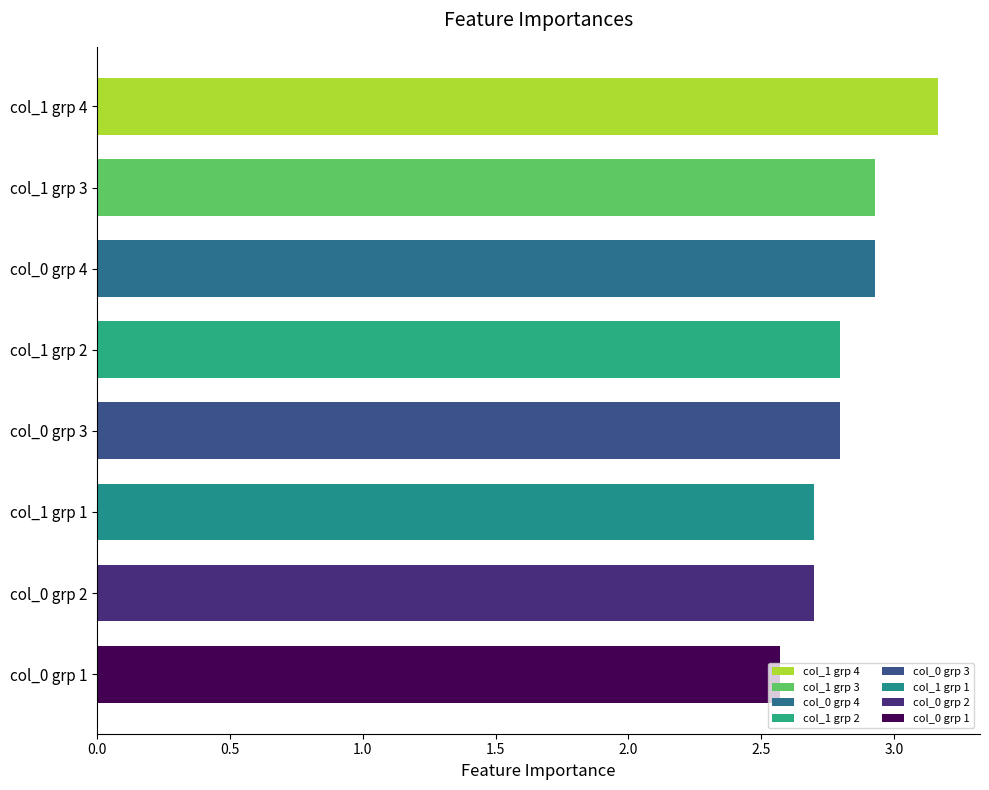

How many values are between 2 and 3?

7